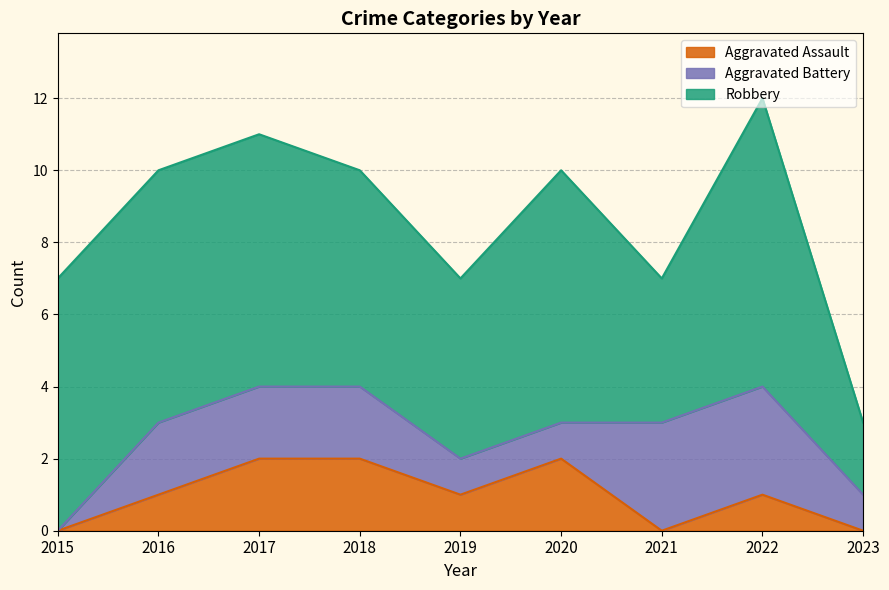

Rank the categories by Aggravated Battery value from lowest to highest.

2015, 2019, 2020, 2023, 2016, 2017, 2018, 2021, 2022